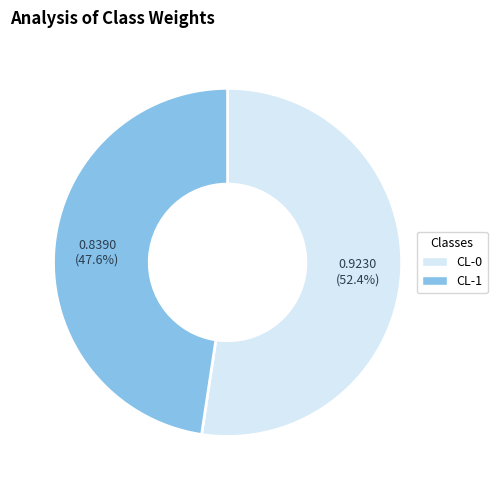

What is the total percentage of CL-1 and CL-0?

100.0%